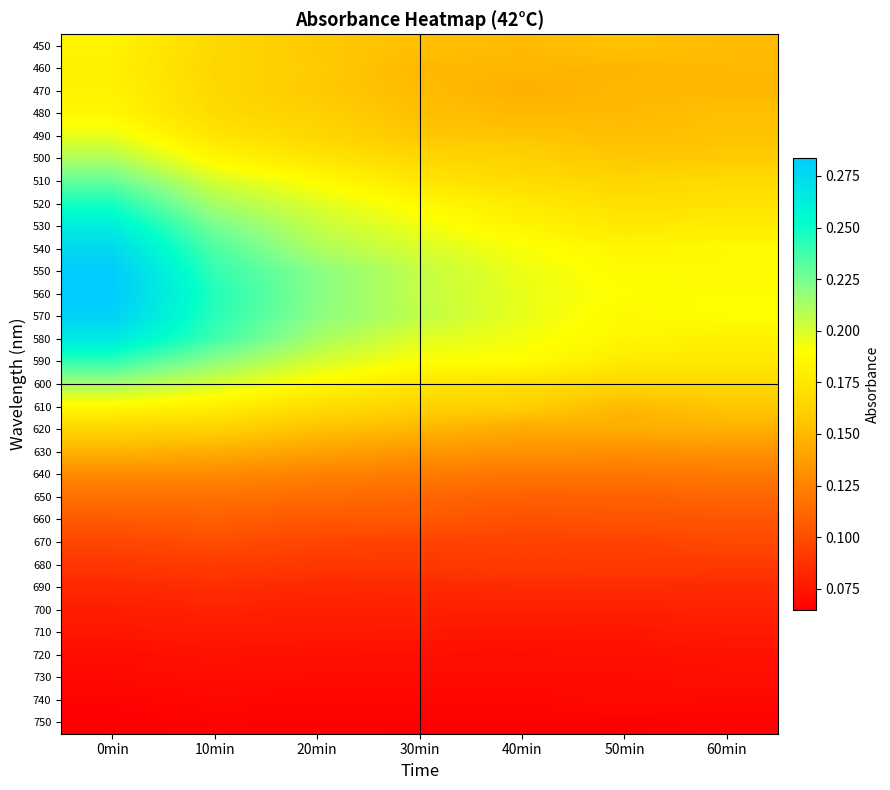

At 20min, list the series in order from smallest to largest.

750, 740, 730, 720, 710, 700, 690, 680, 670, 660, 650, 640, 630, 620, 450, 470, 460, 480, 490, 610, 500, 600, 510, 520, 590, 530, 540, 580, 570, 550, 560